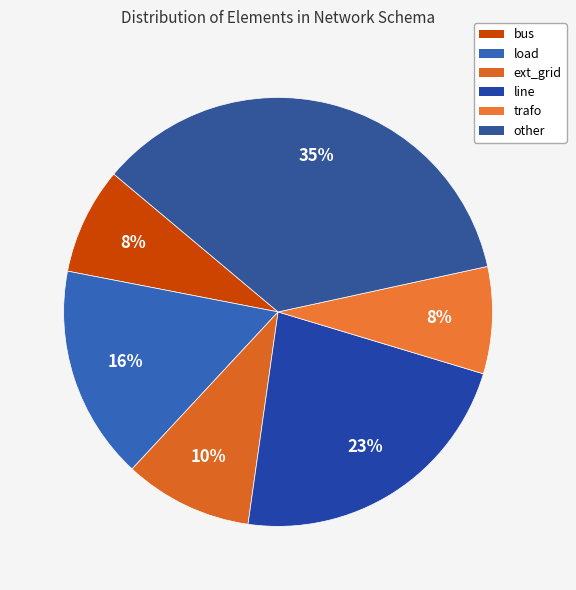

How many segments does this pie chart have?

6